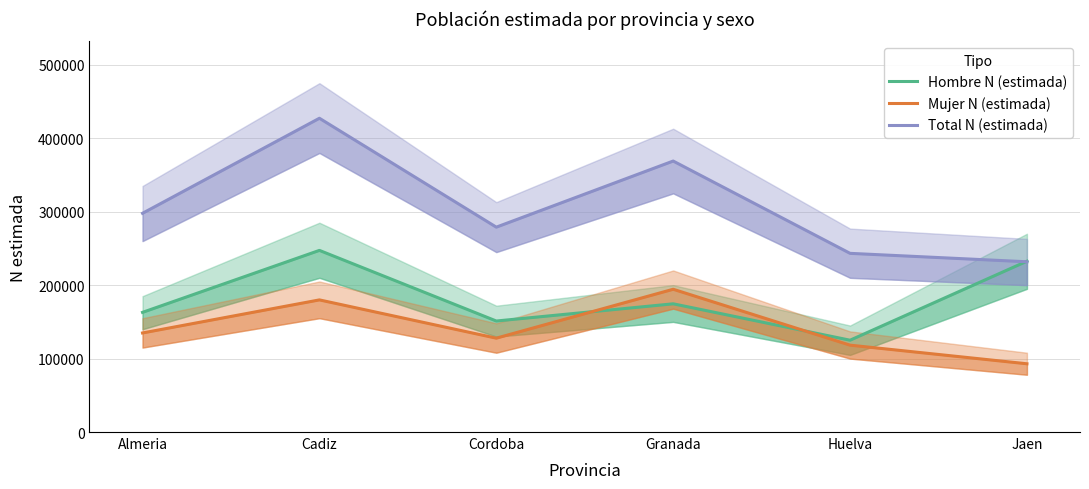

What is the label of the 2nd point from the right?

Huelva